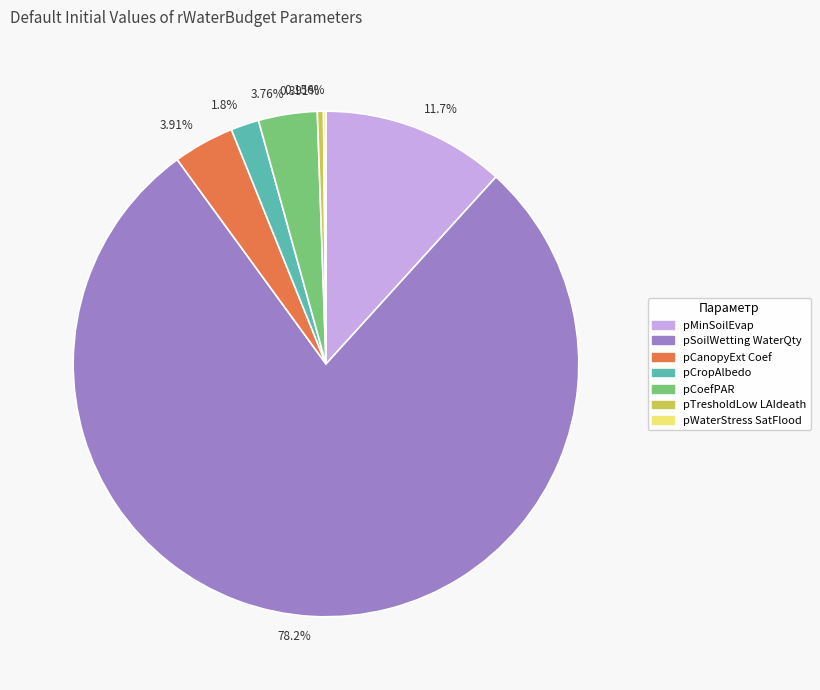

Is there a majority slice in this chart?

Yes